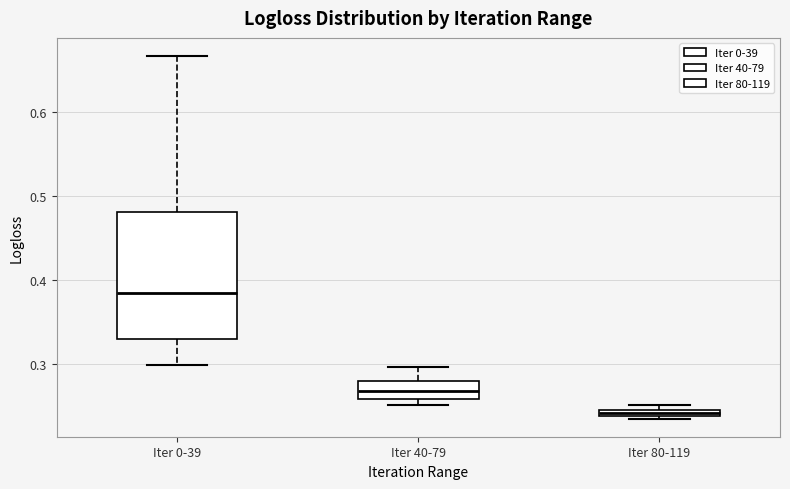

Which box is the tallest, from its lower edge to its upper edge?

Iter 0-39